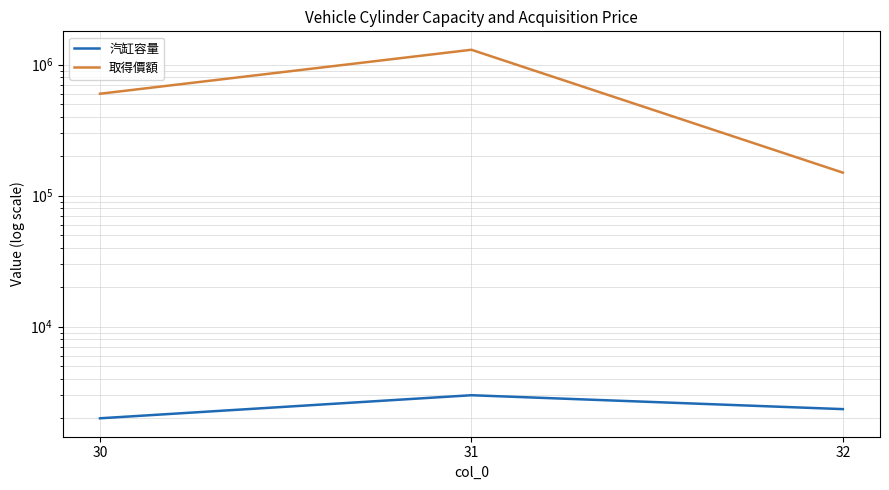

Is it true that 取得價額 equals 2151354 at 31?

False